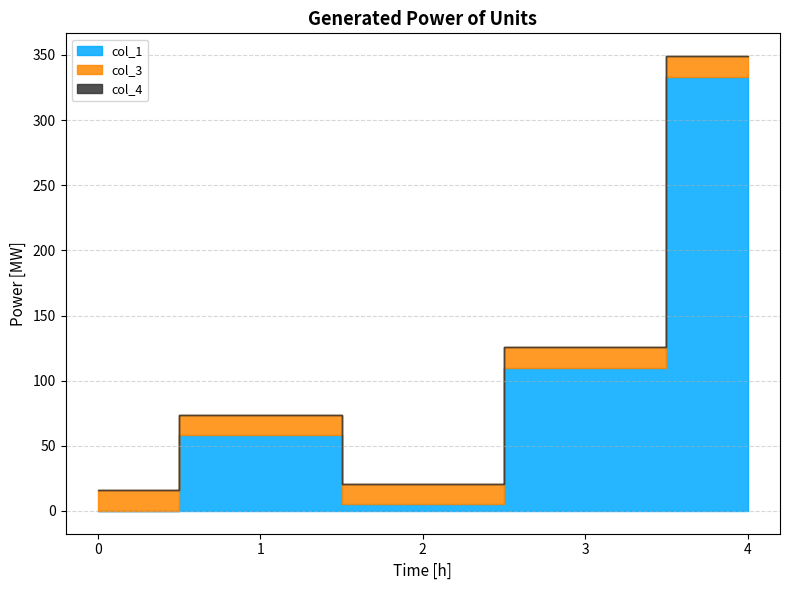

What is the lowest value of the col_3 series?

16.0